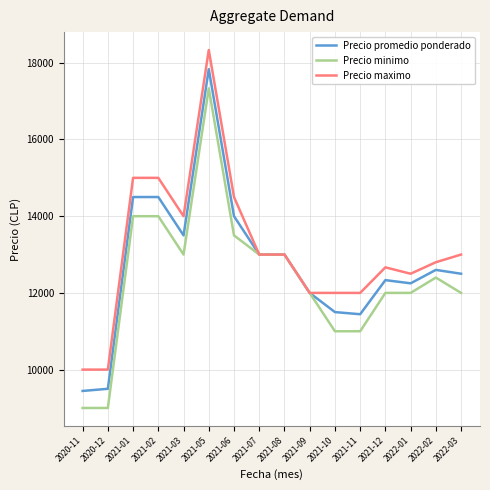

What are all the series names shown in the legend?

Precio promedio ponderado, Precio minimo, Precio maximo